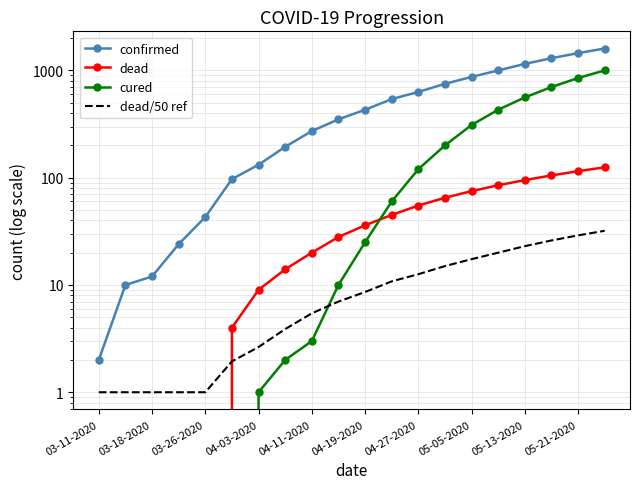

What is the difference between the highest and lowest values at 11?

529.2